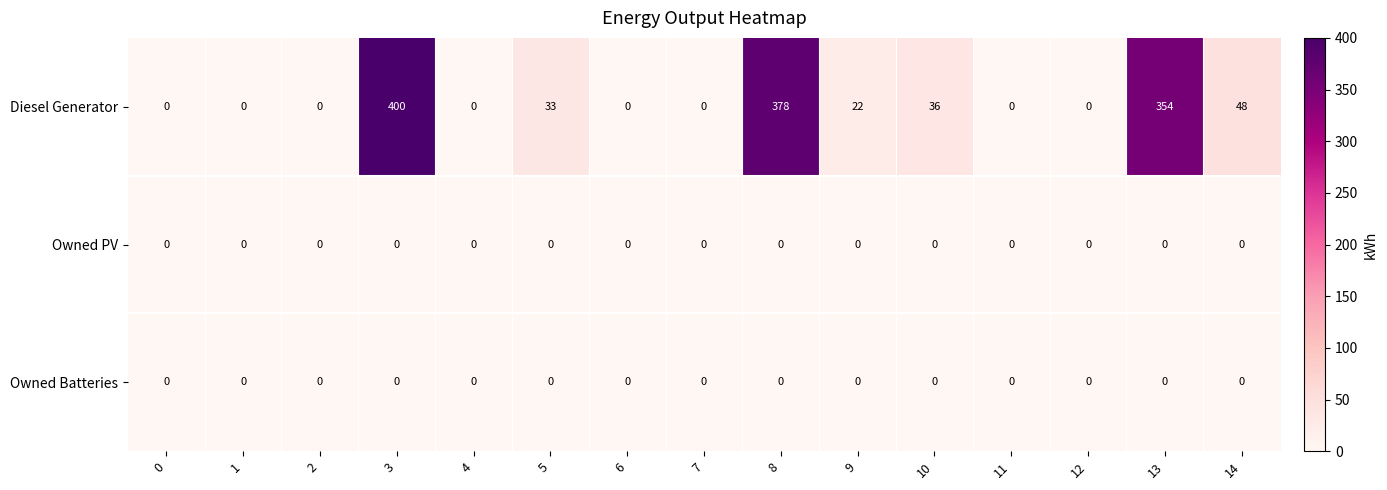

What is the difference between the highest and lowest values at 5?

33